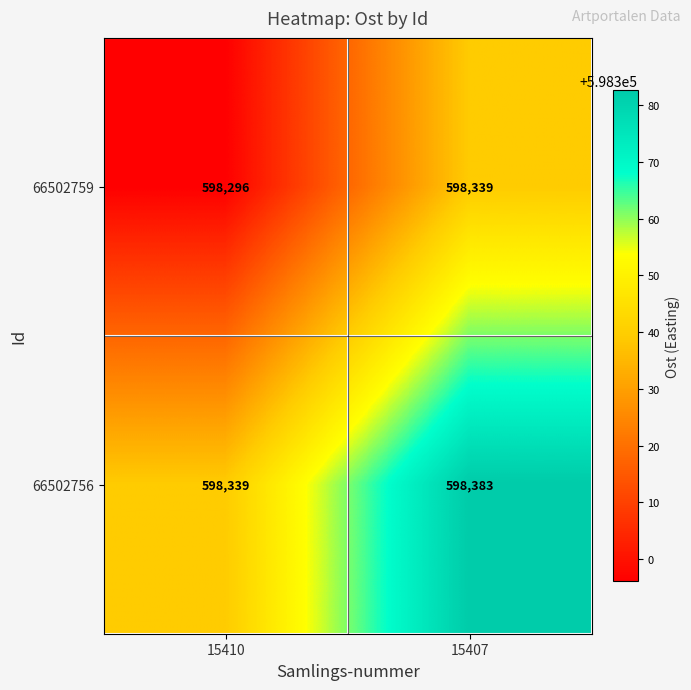

The value of 66502756 at 15410 is 598339. True or false?

True